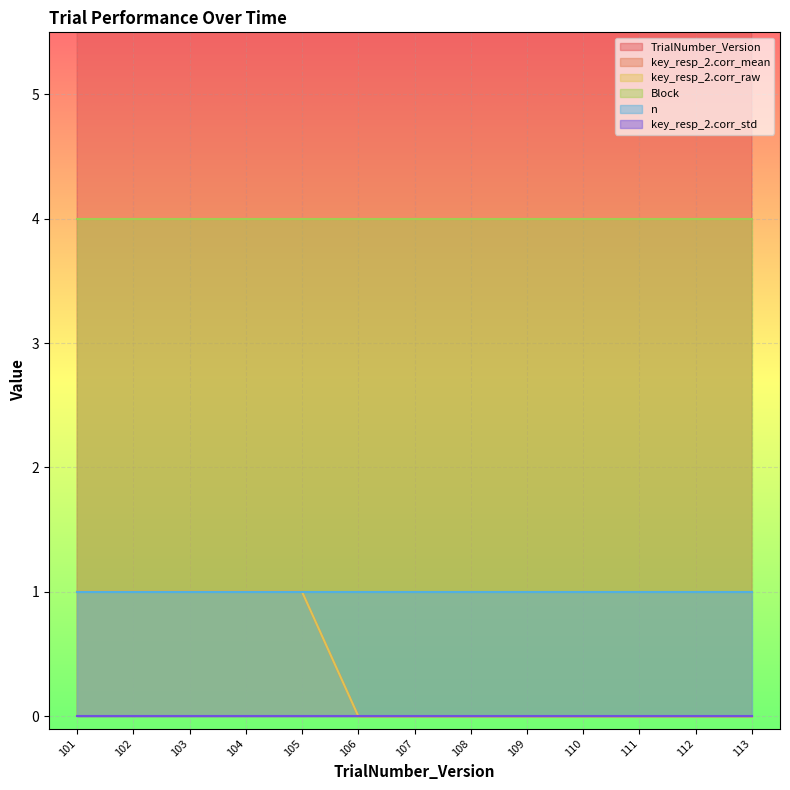

At which category is the sum across all series the highest?

113